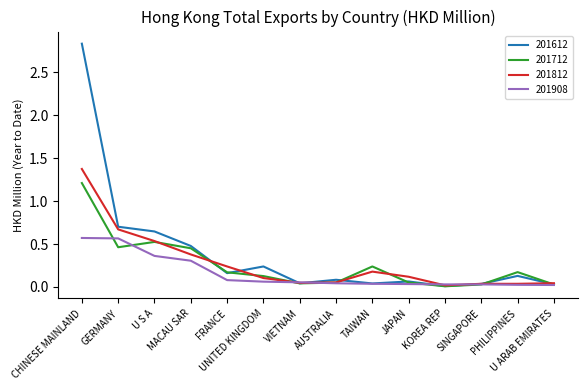

At which category is the sum across all series the highest?

CHINESE MAINLAND